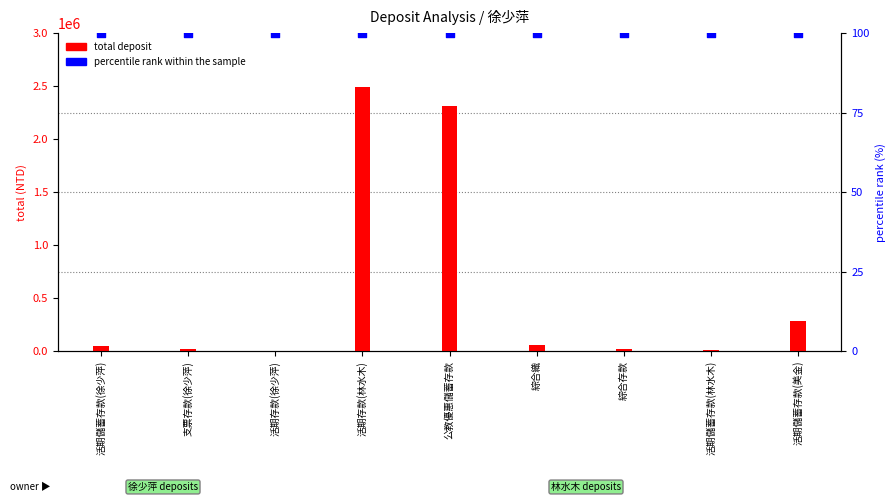

Which series has the largest total across all categories?

total deposit